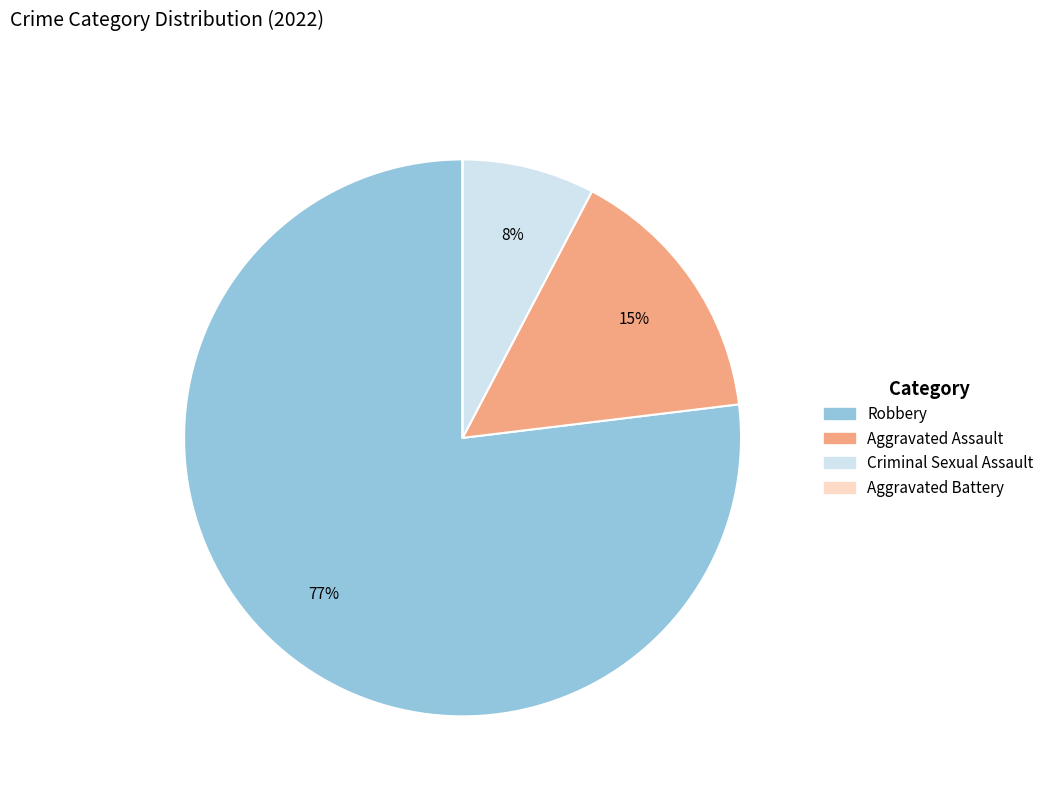

Which slice is the largest?

Robbery